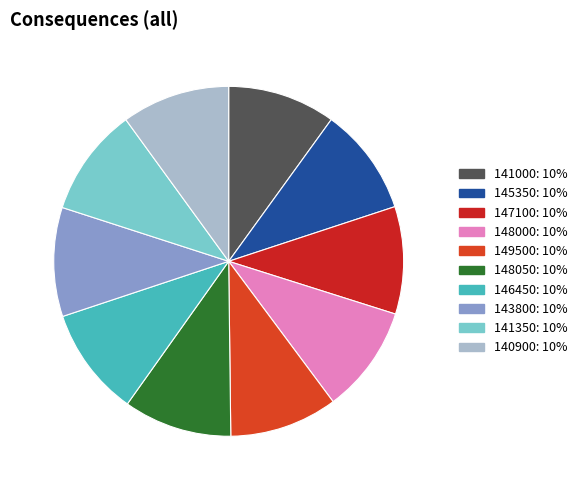

Which category has the biggest portion of the pie?

143800